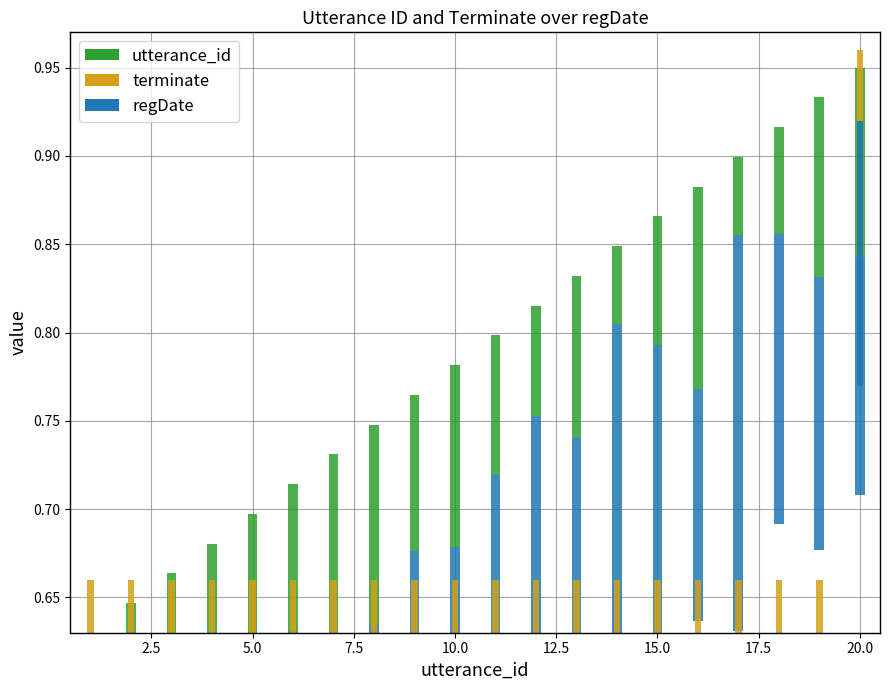

What is the sum of the terminate values at 10 and 15.0?

1.3